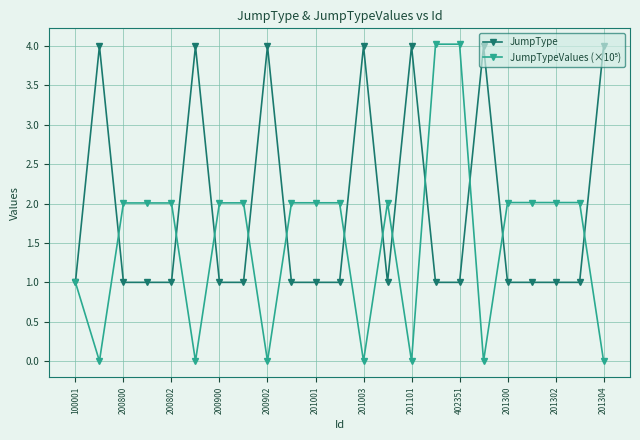

How many data points does each series have?

23